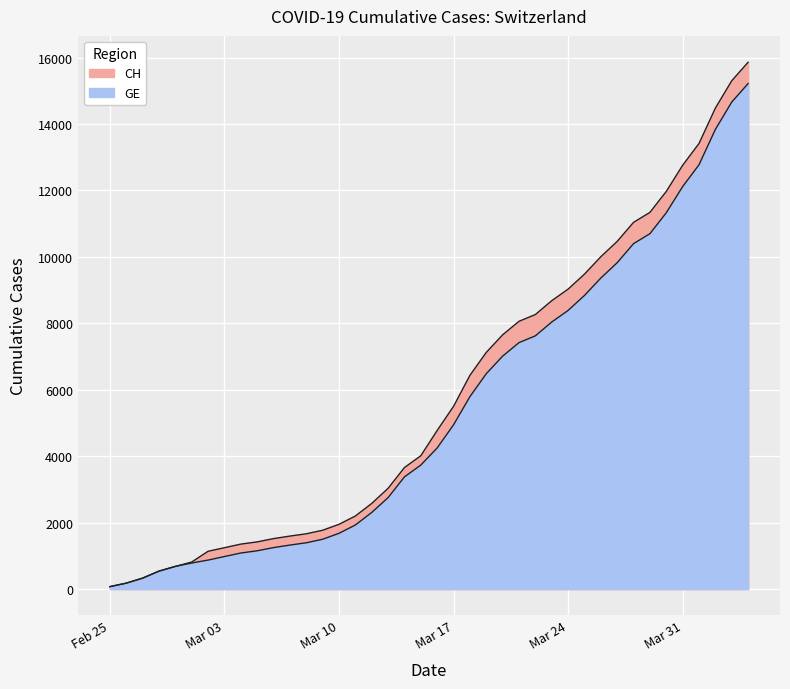

What is the label of the 39th point from the left?

2020-04-03